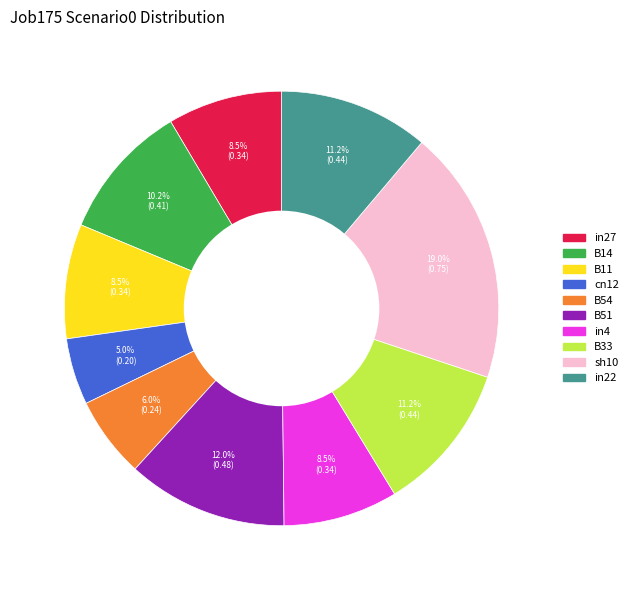

Is there any slice that represents more than half of the pie?

No